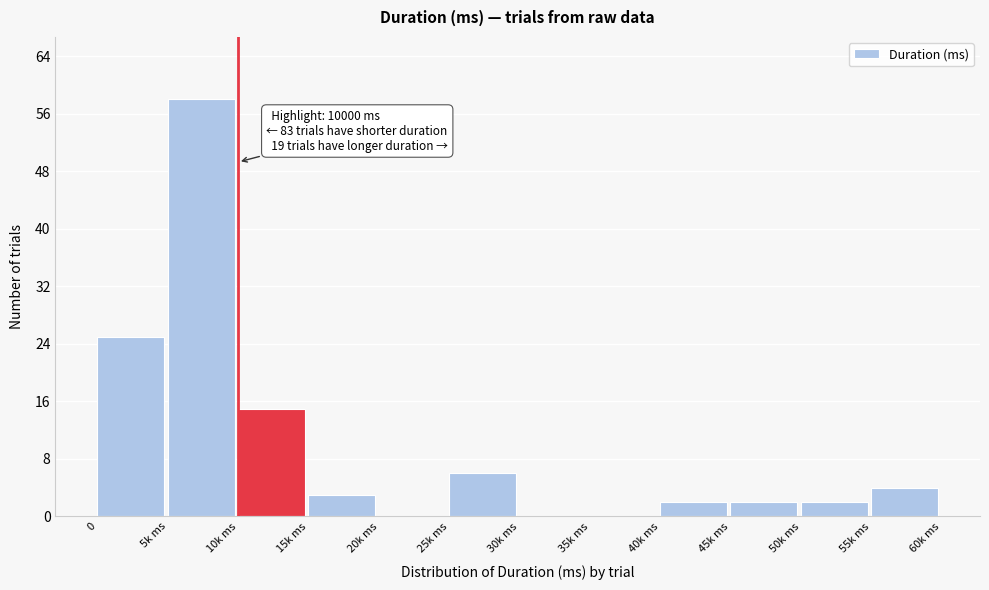

Reading left to right, transcribe all the data shown in this chart.

0=25	5k ms=58	10k ms=15	15k ms=3	20k ms=0	25k ms=6	30k ms=0	35k ms=0	40k ms=2	45k ms=2	50k ms=2	55k ms=4